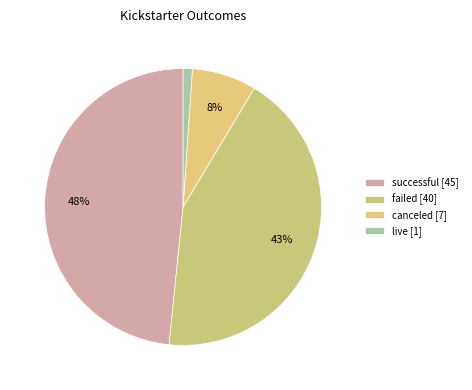

How many segments does this pie chart have?

4